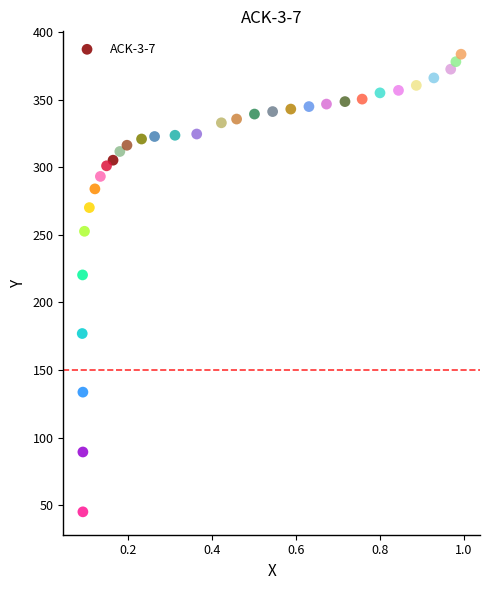

What is the range of Y values (max minus min)?

338.4